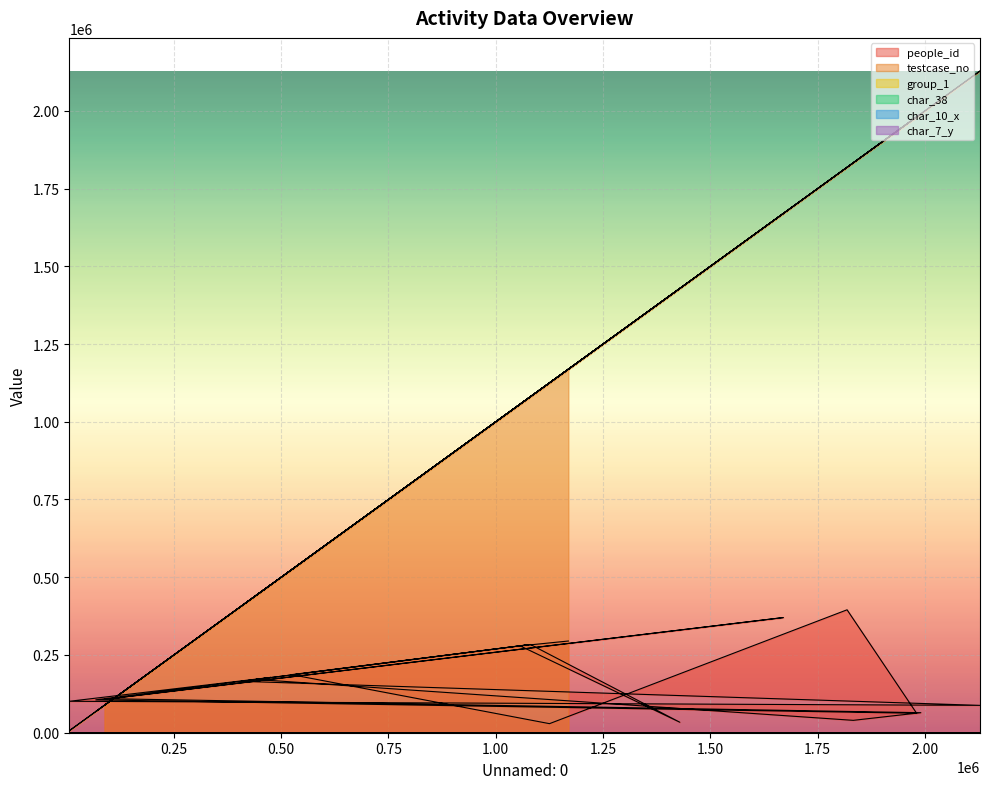

What position from the right is 1056759?

19